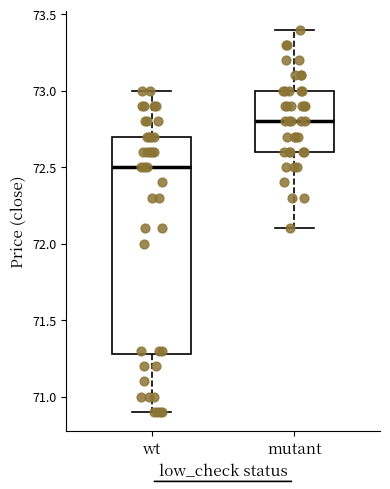

Where does the median line of the box for mutant sit on the y-axis? The values are not printed on the chart, so give them approximately, as read against the axis.

72.8